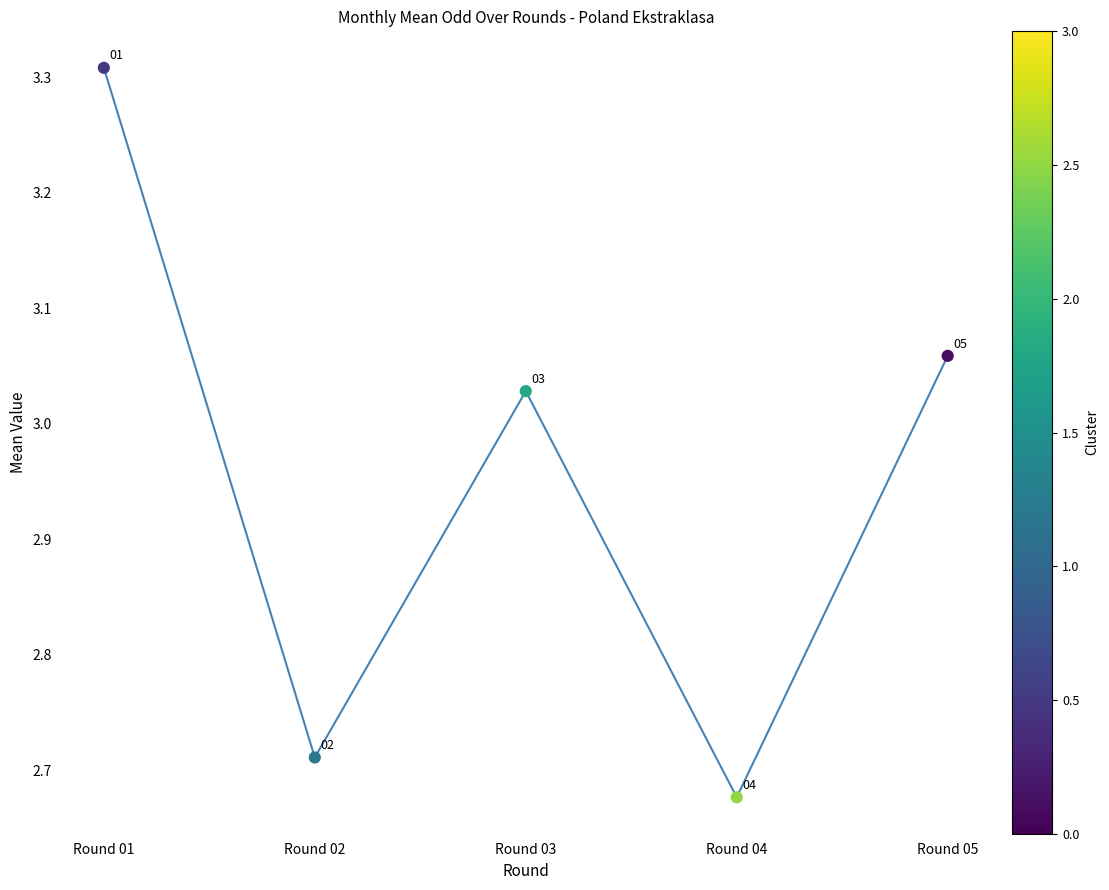

What is the ratio of the value at Round 05 to the value at Round 03?

1.0